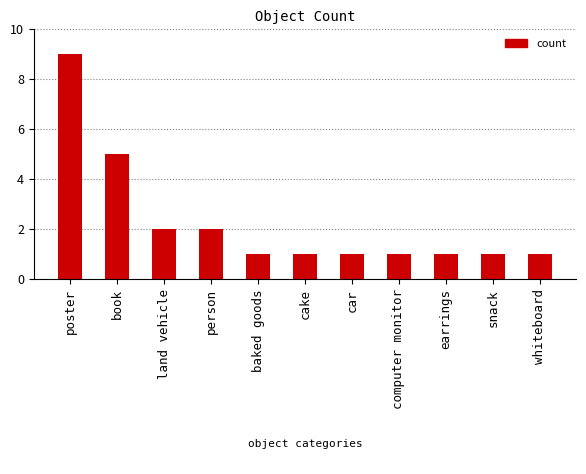

What is the sum of the values at land vehicle and snack?

3